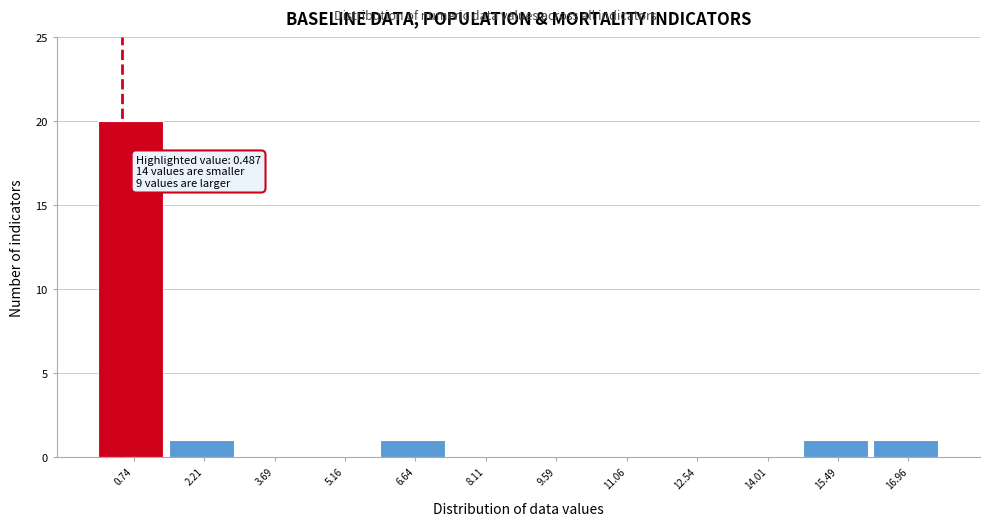

Over which range of the x-axis is the bar tallest?

0.0 to 1.4